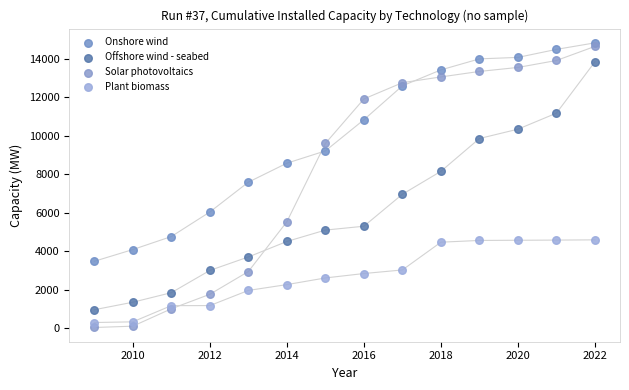

Which series has the largest Y range (max minus min)?

Solar photovoltaics